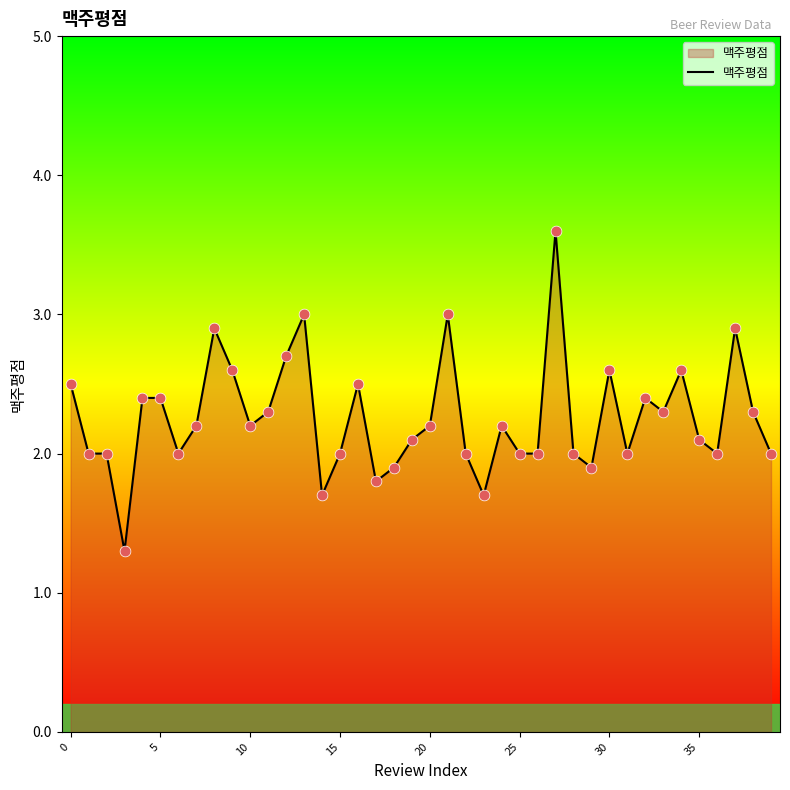

What is the minimum value shown in the chart?

1.3